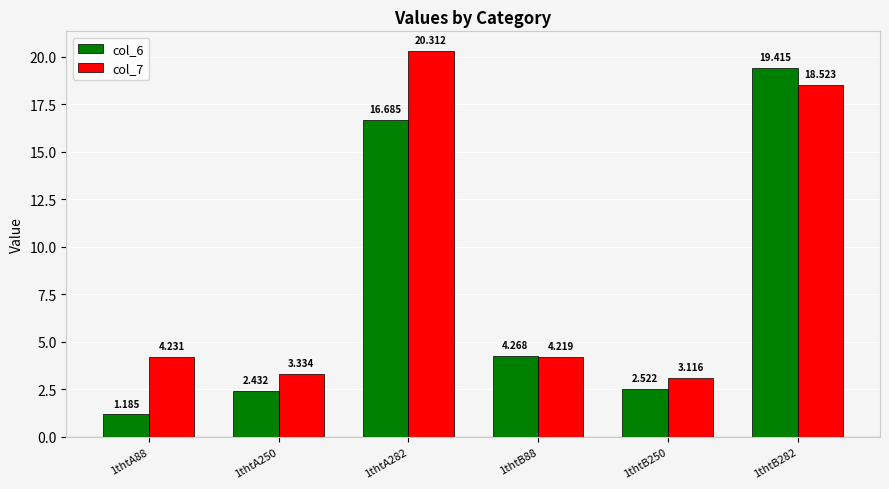

The value of col_7 at 1thtA282 is 20.3. True or false?

True